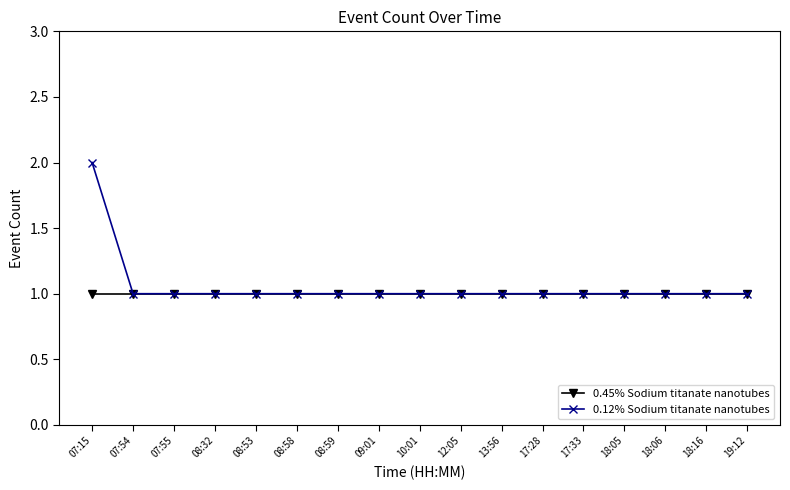

How many categories are shown in the chart?

17